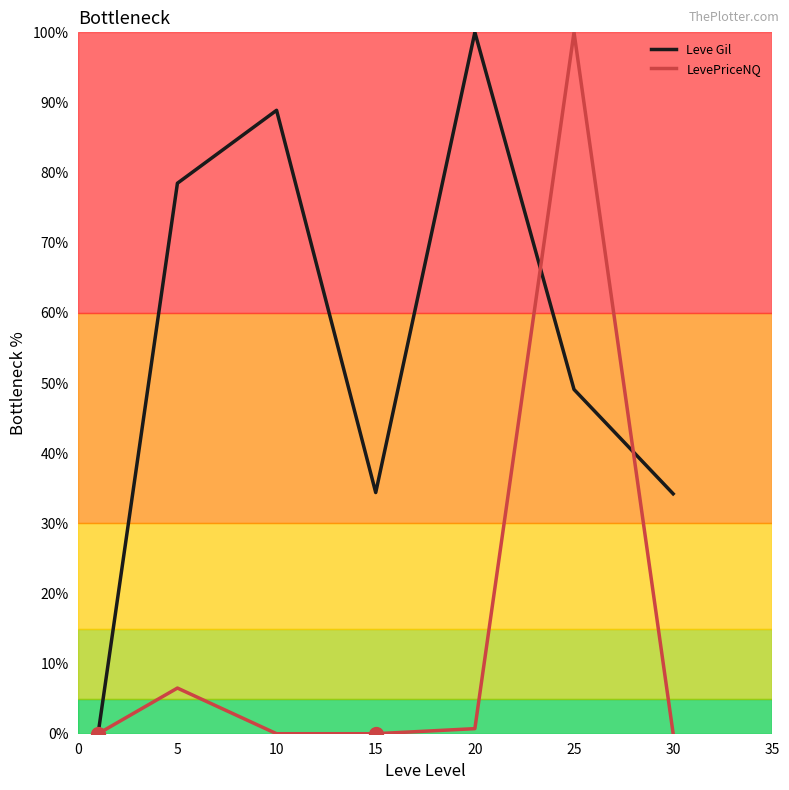

What is the difference between the second highest and minimum values in the LevePriceNQ series?

6.5